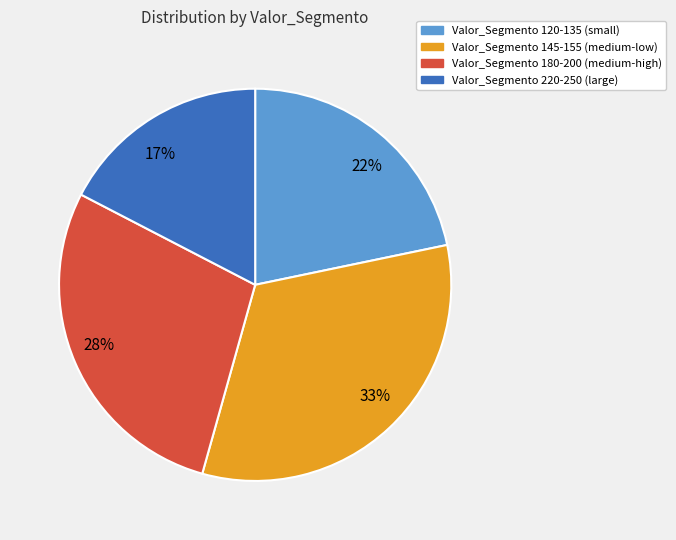

How many slices are in this pie chart?

4